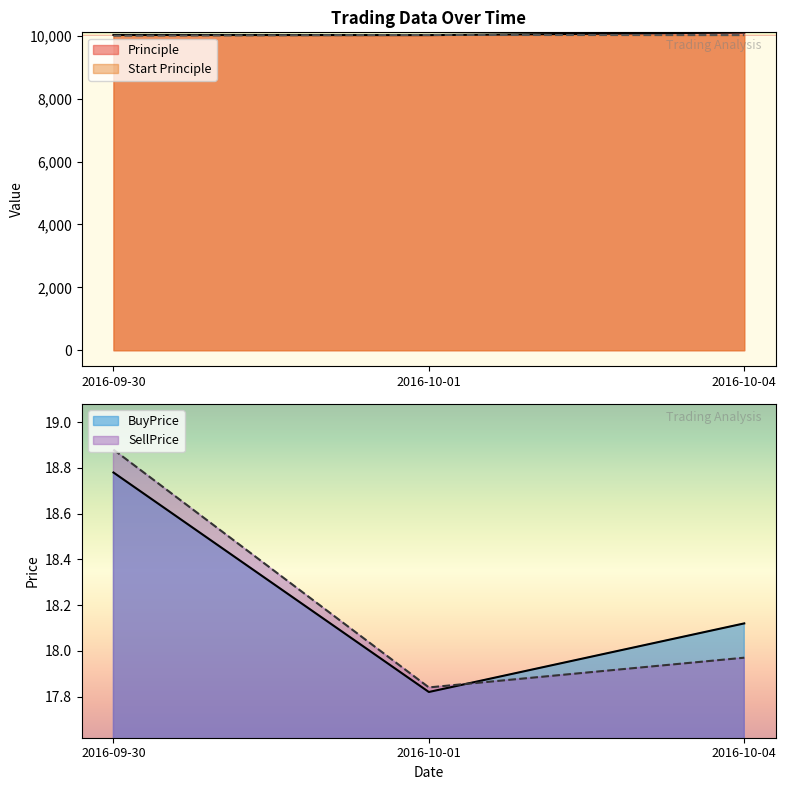

Is it true that SellPrice equals 18.0 at 2016-10-04?

True